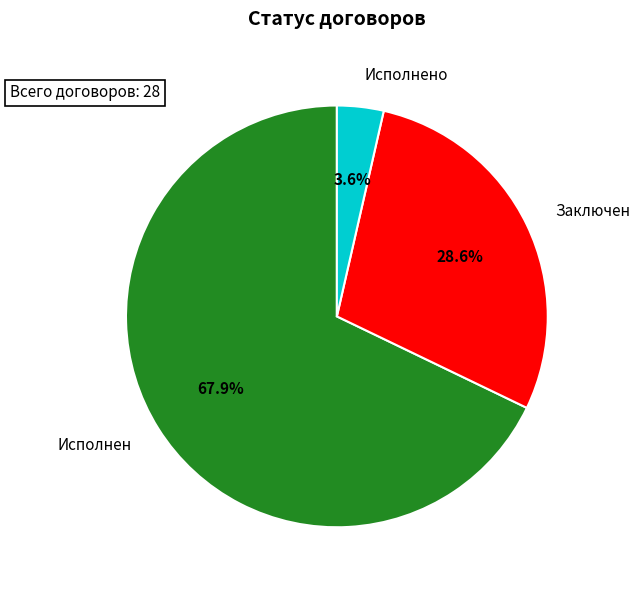

How much of the chart is everything except Исполнено?

96.4%